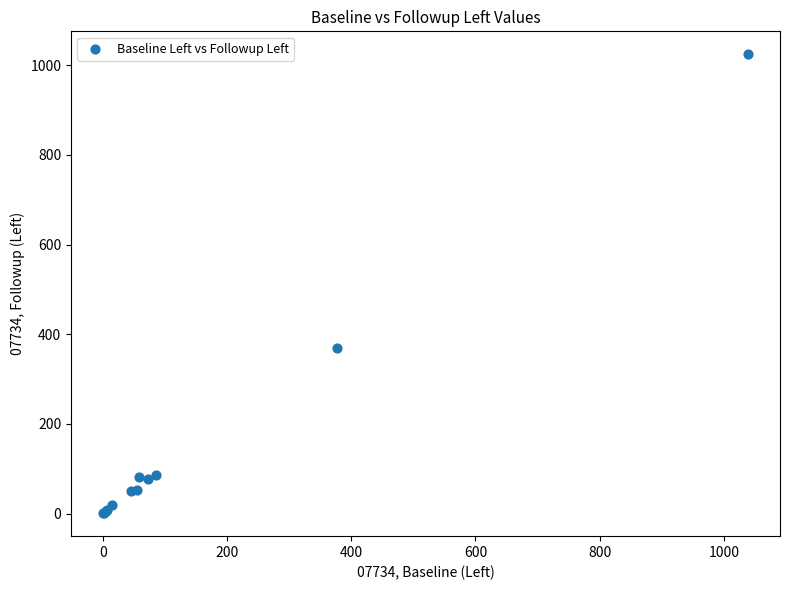

What Y value in the scatter plot is closest to 512?

368.5